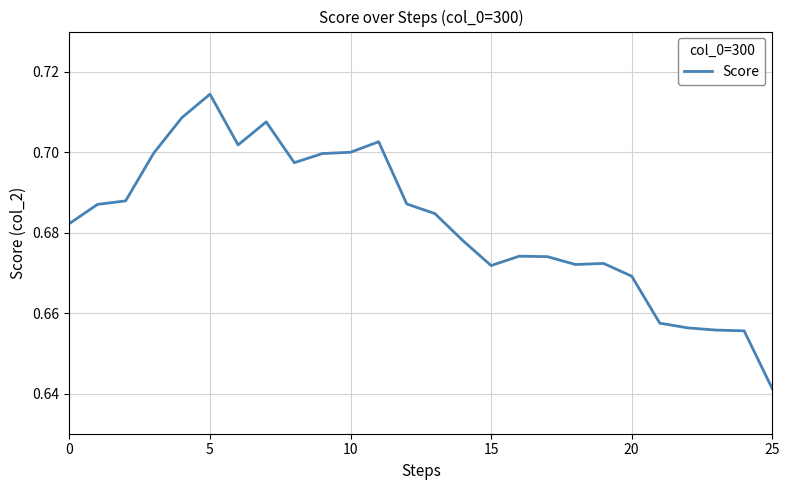

How many lines are shown in the chart?

1